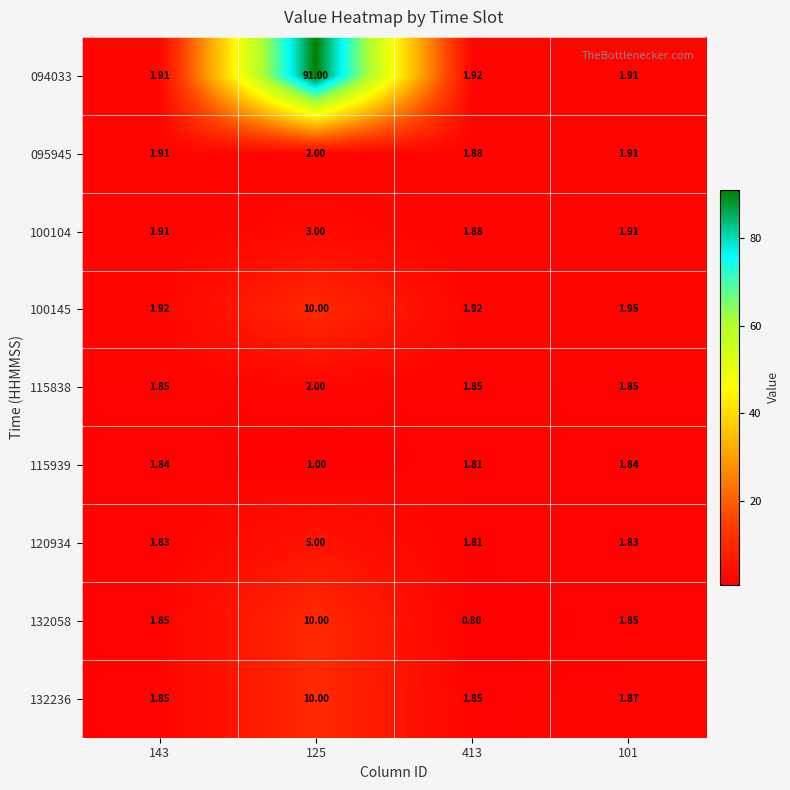

Is the value of 094033 at 101 greater than the value of 100145 at 101?

No